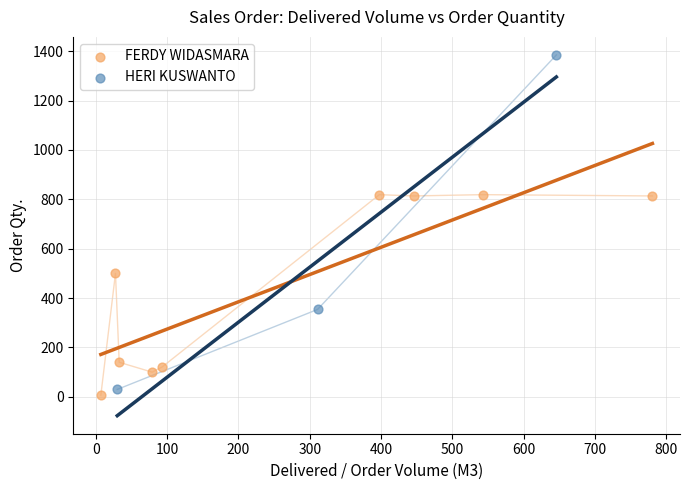

Which series reaches the maximum Y coordinate?

HERI KUSWANTO